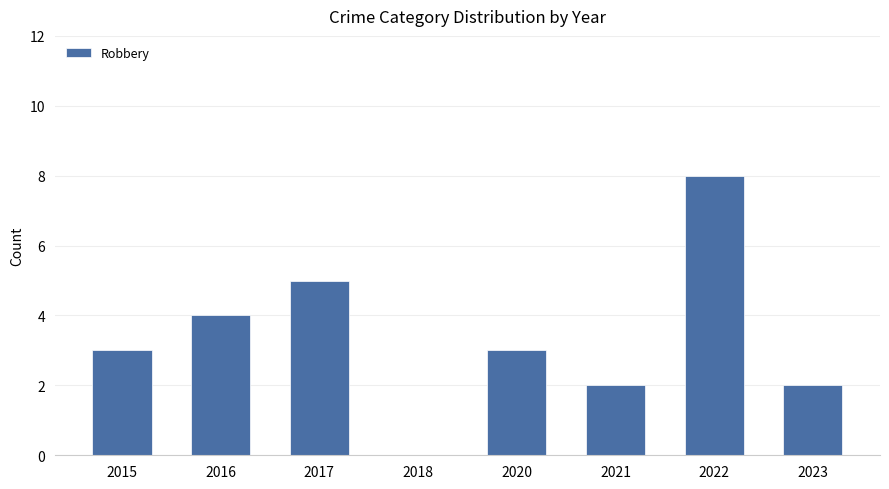

What is the change in value from 2017 to 2022?

+3